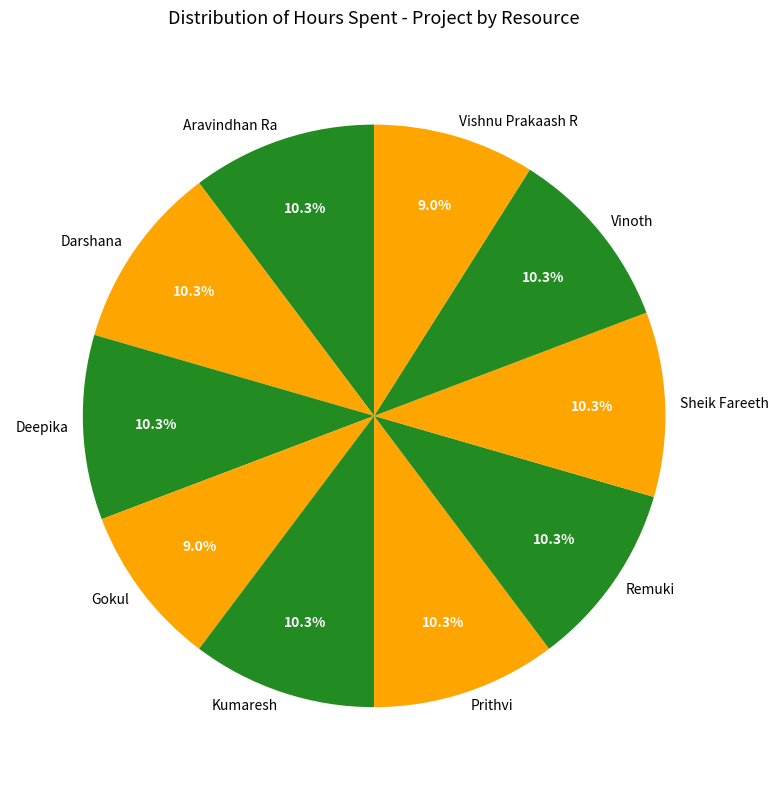

Does Kumaresh represent more than half of the total?

No